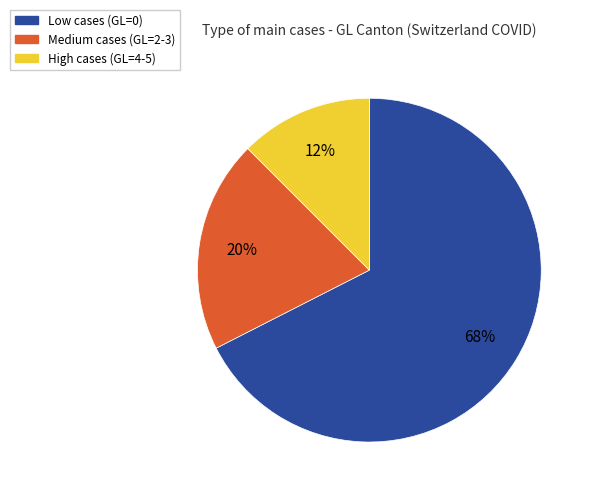

Is there any slice that represents more than half of the pie?

Yes